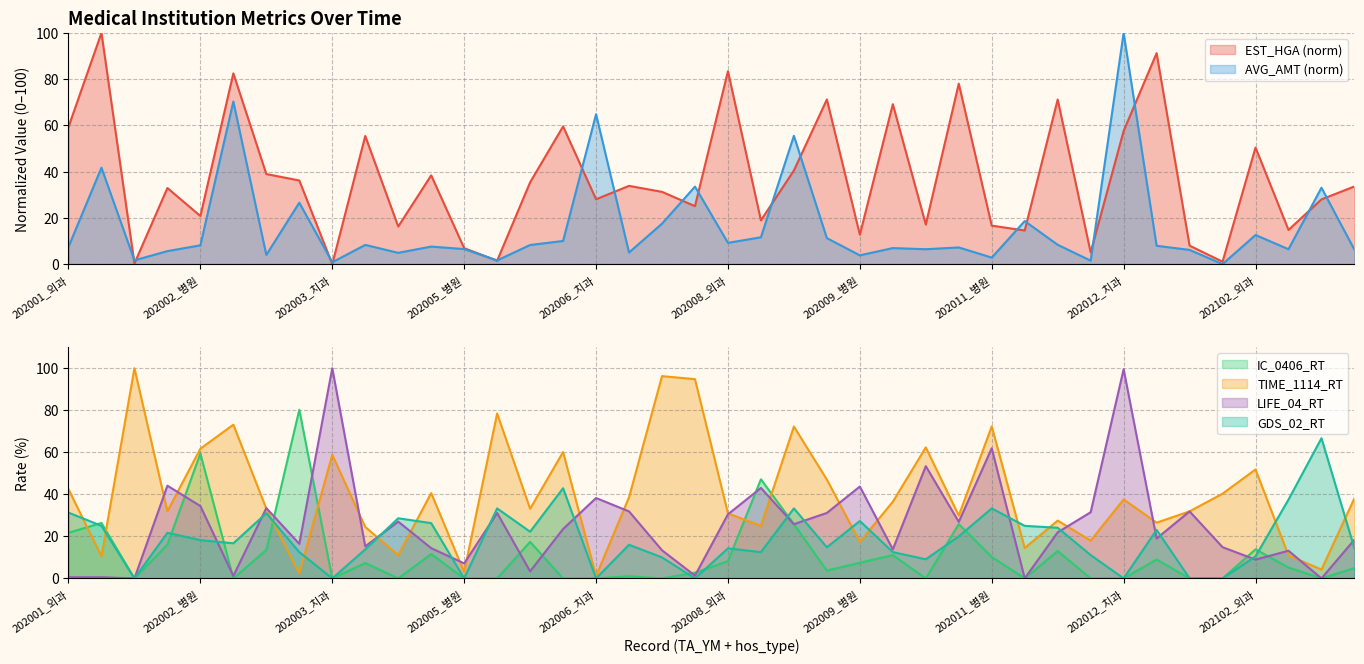

How many values in the AVG_AMT series are below 7?

17